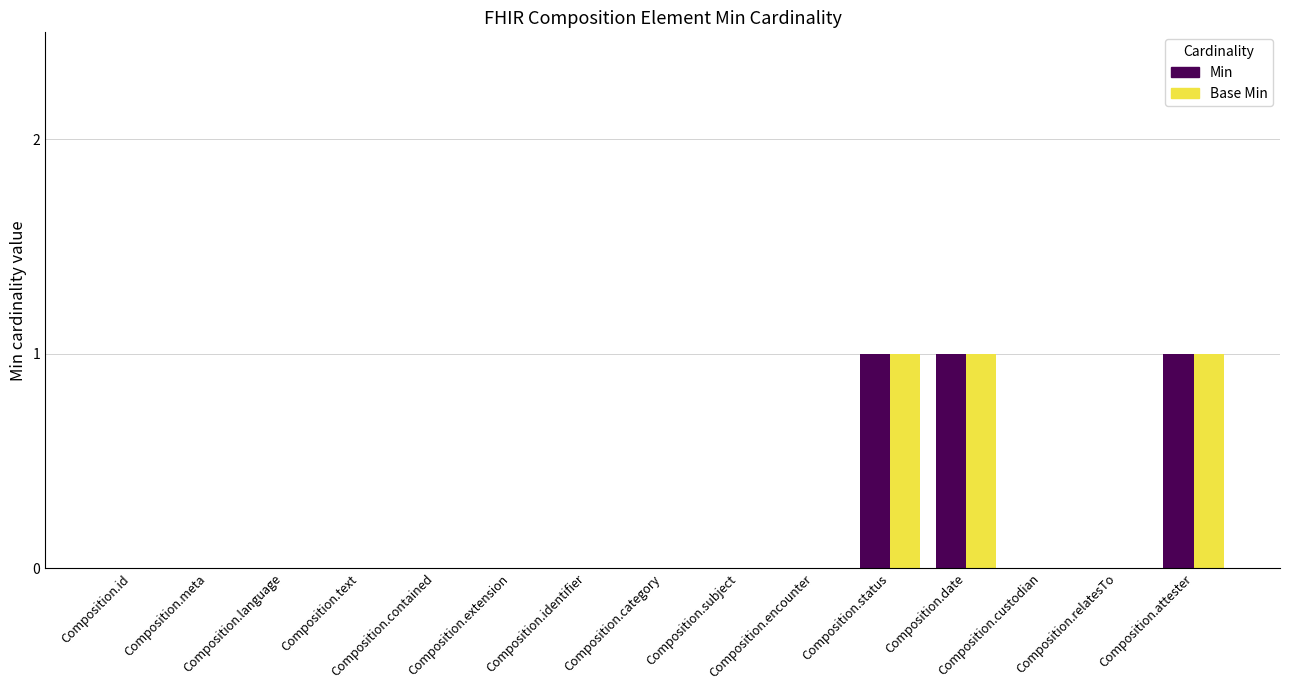

How many series are shown in this chart?

2